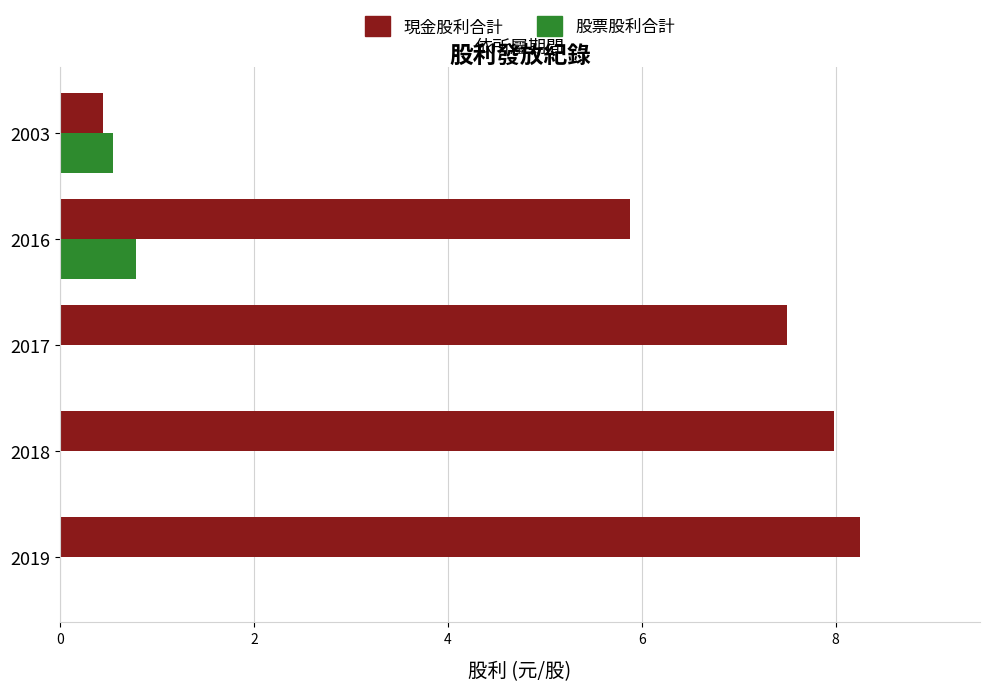

How many distinct data groups are displayed?

2